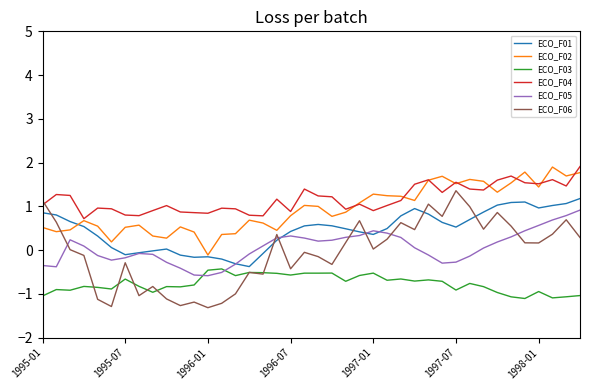

True or false: ECO_F03 and ECO_F02 intersect in this chart.

False